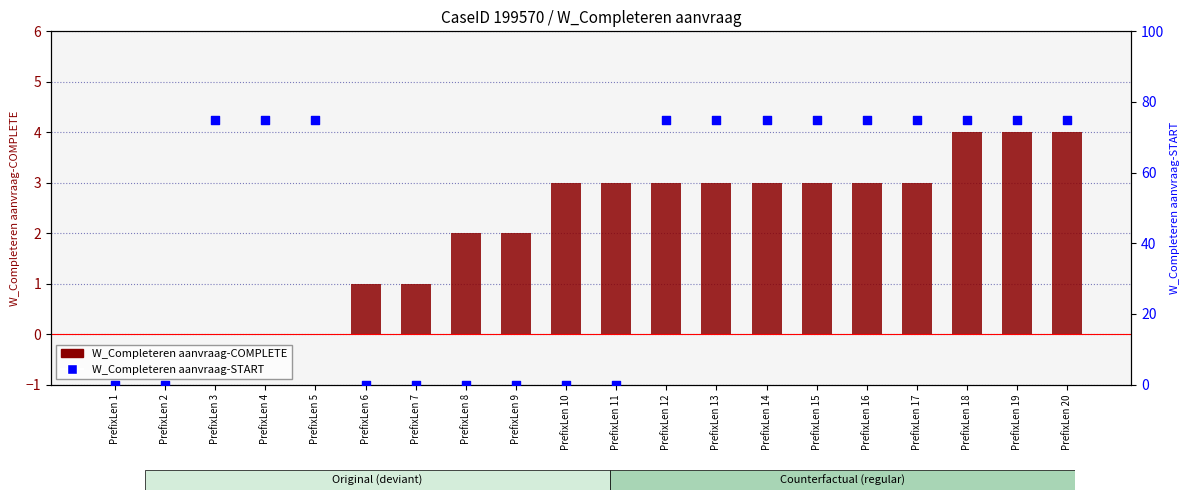

Is the value of W_Completeren aanvraag-COMPLETE at PrefixLen 1 greater than the value of W_Completeren aanvraag-START at PrefixLen 8?

No